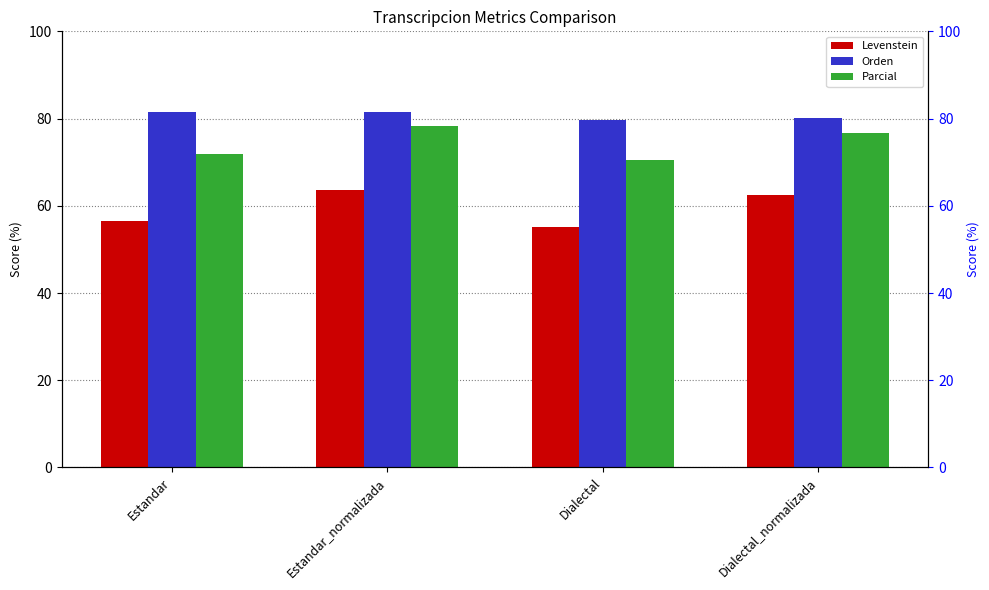

At which category is the sum across all series the highest?

Estandar_normalizada